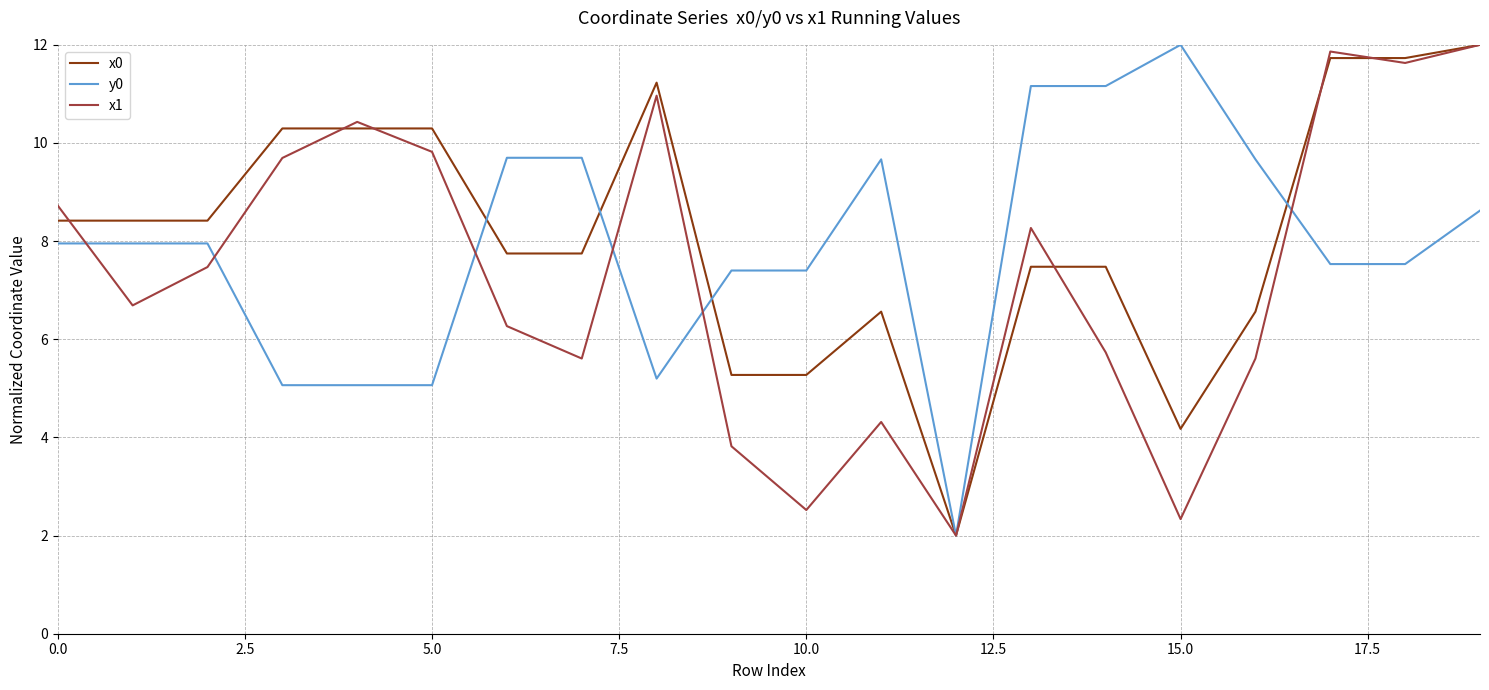

What is the highest value of the x0 series?

12.0